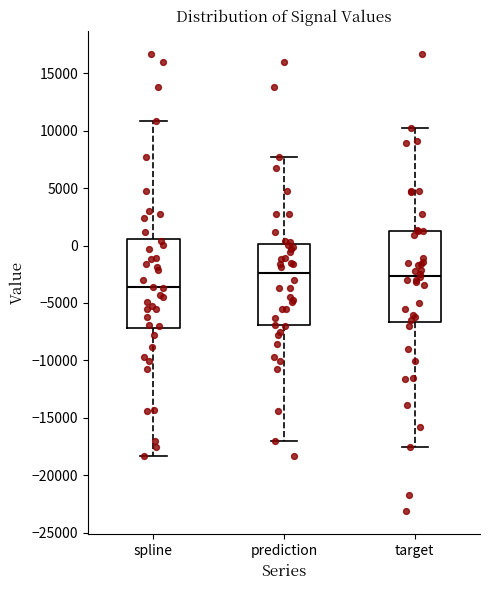

Reading left to right, transcribe this box plot: for each box, give where its median line is, the range the box spans, and where its two whiskers end, as read against the y-axis. The values are not printed on the chart, so give them approximately, as read against the axis.

spline: median -3500, box -7000 to 500, whiskers -18500 to 11000
prediction: median -2500, box -7000 to 0, whiskers -17000 to 7500
target: median -2500, box -6500 to 1500, whiskers -17500 to 10000